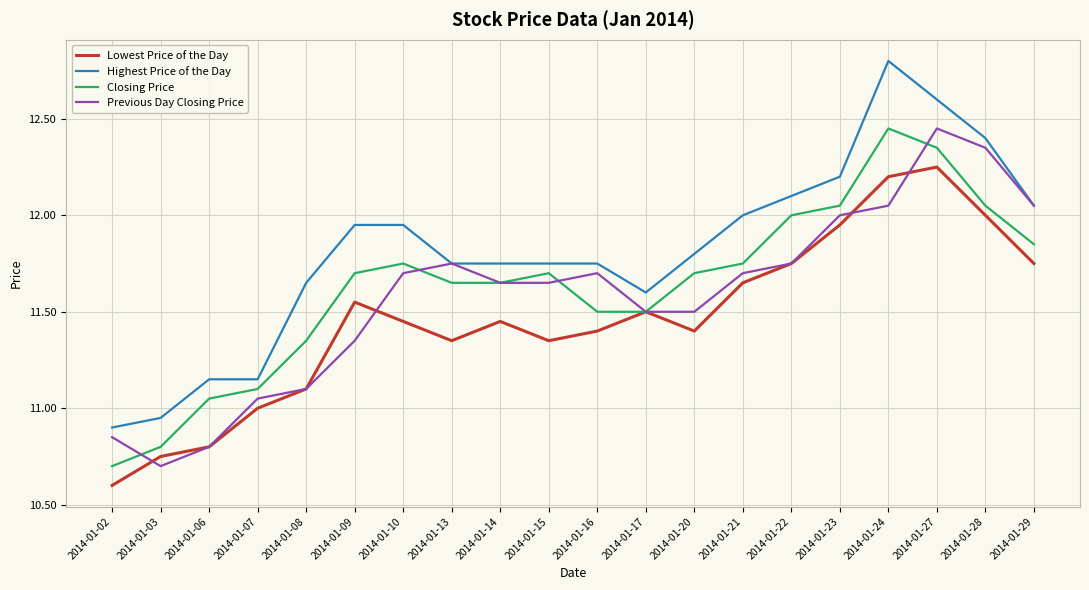

At 2014-01-20, list the series in order from largest to smallest.

Highest Price of the Day, Closing Price, Previous Day Closing Price, Lowest Price of the Day